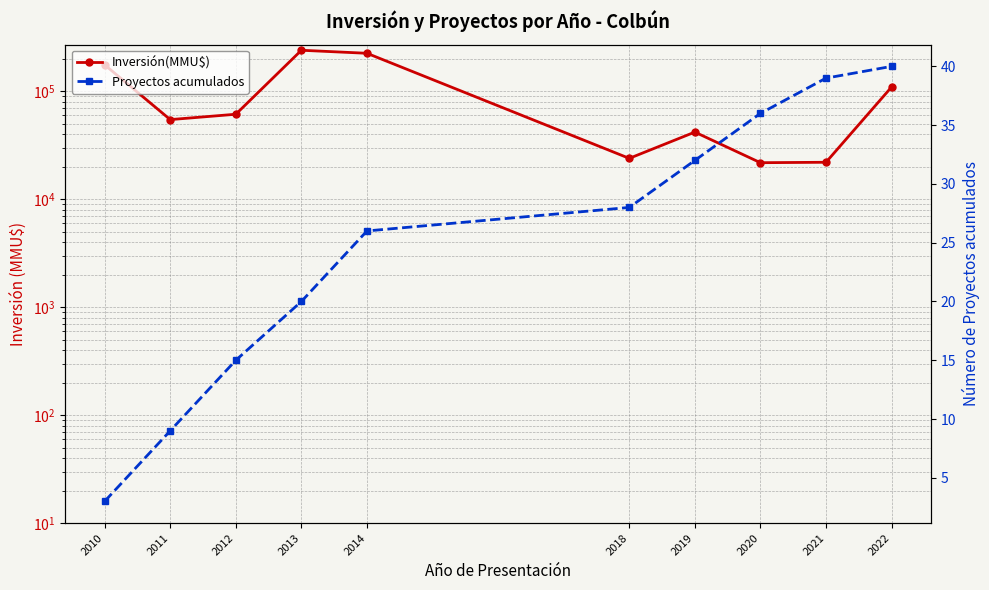

True or false: Inversión(MMU$) and Proyectos acumulados cross at least once.

False